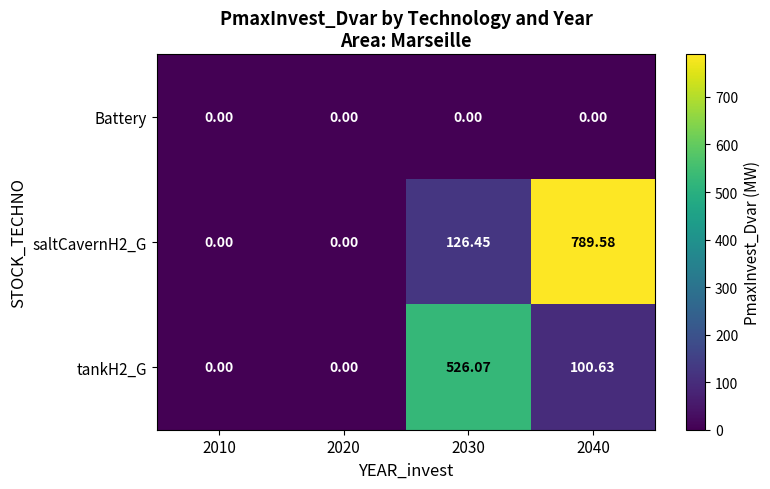

Is the value of saltCavernH2_G at 2030 greater than the value of Battery at 2010?

Yes